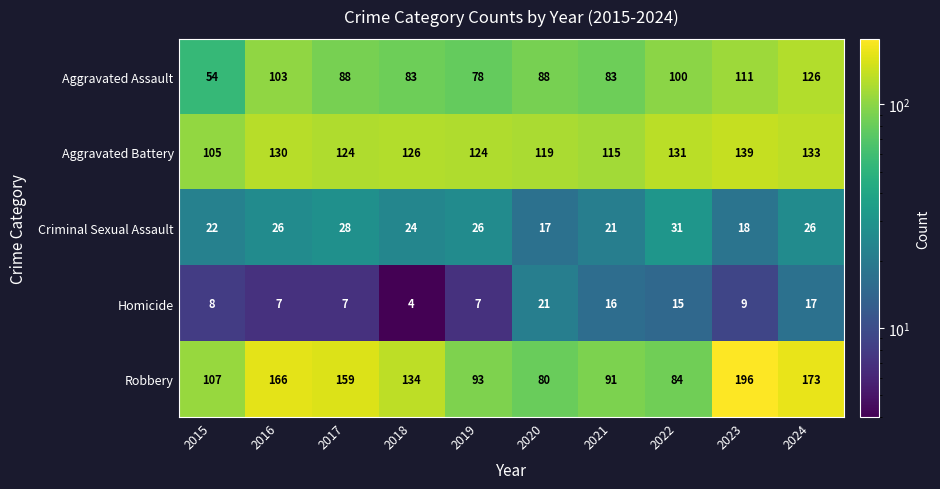

Which series changed the most between 2018 and 2020?

Robbery